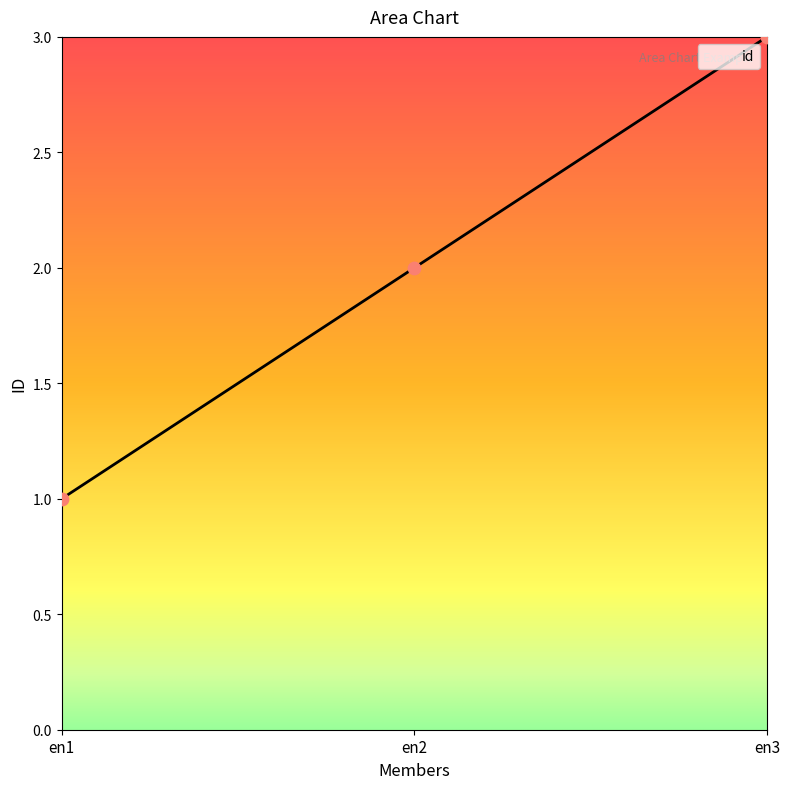

Between en1 and en3, which is larger?

en3